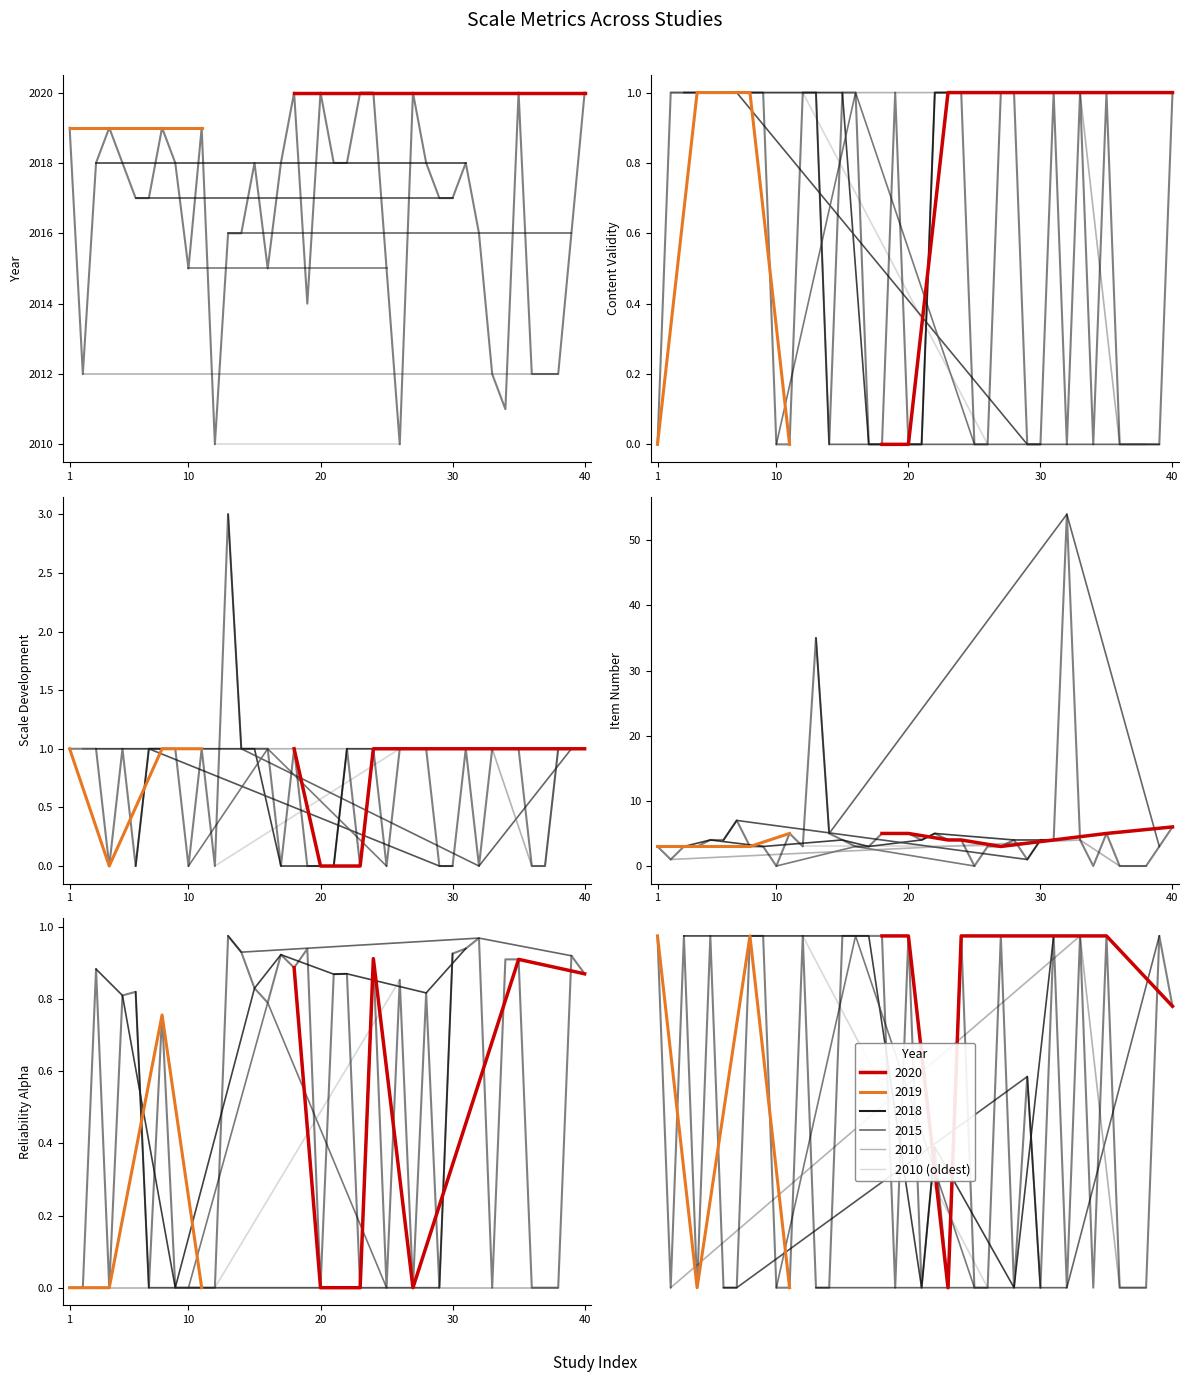

Does the chart display data point markers on the line(s)?

No